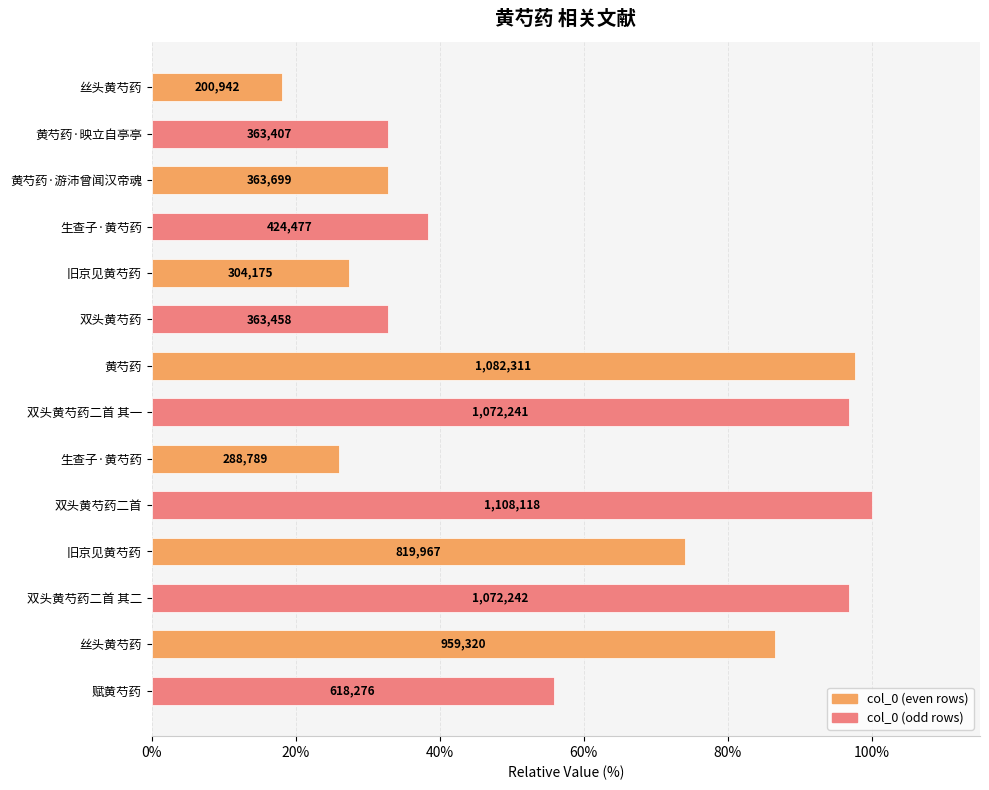

What is the difference between the maximum and minimum values?

81.9